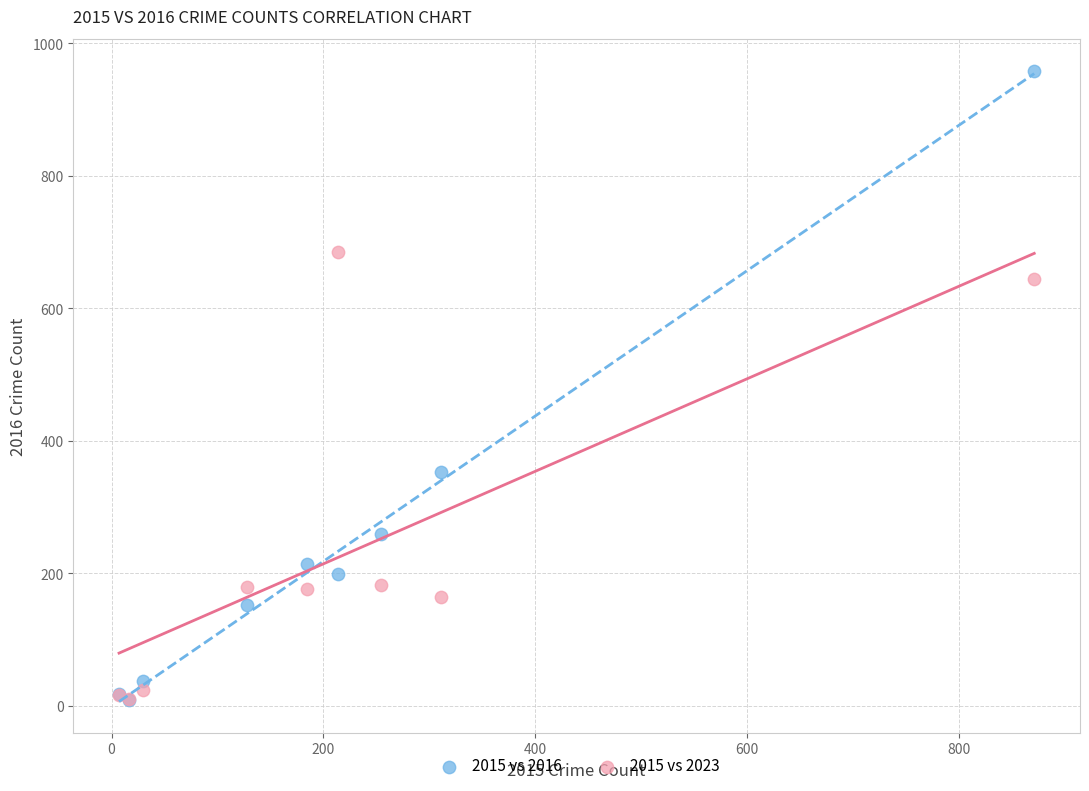

Across all series, what Y value is closest to 484?

353